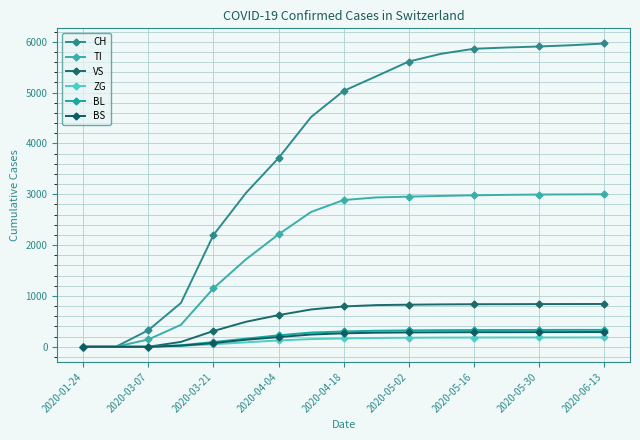

How many lines are shown in the chart?

6